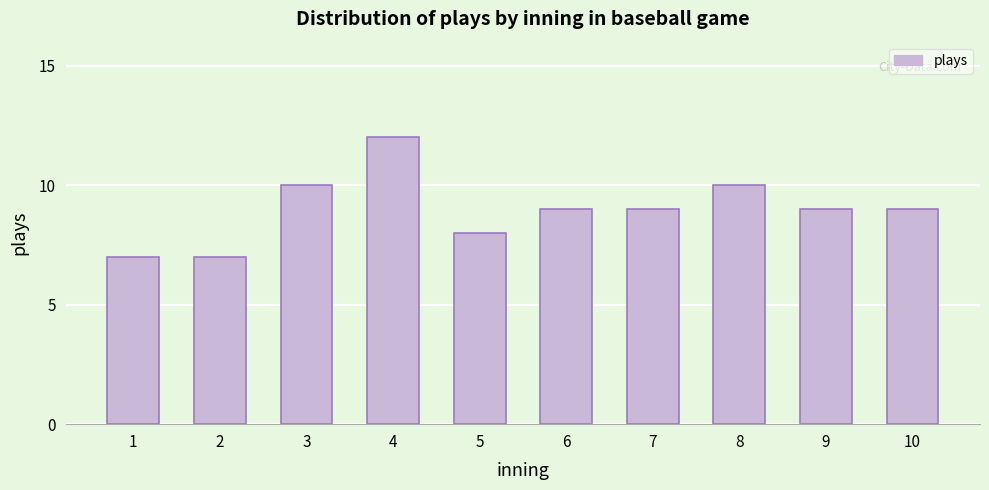

Reading left to right, transcribe all the data shown in this chart.

7	7	10	12	8	9	9	10	9	9